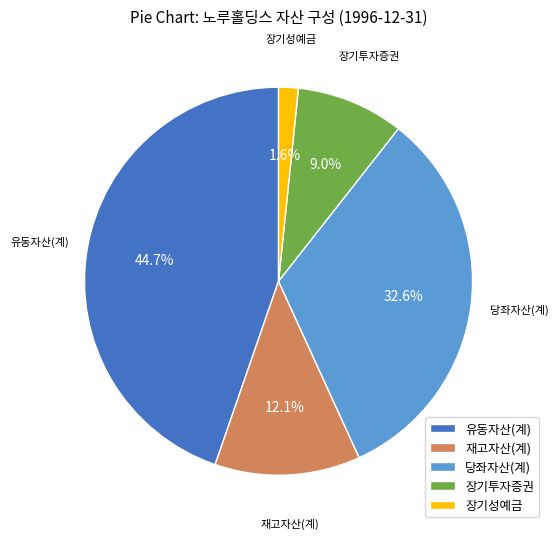

To the nearest percent, what is the combined percentage of 재고자산(계) and 장기투자증권?

21%